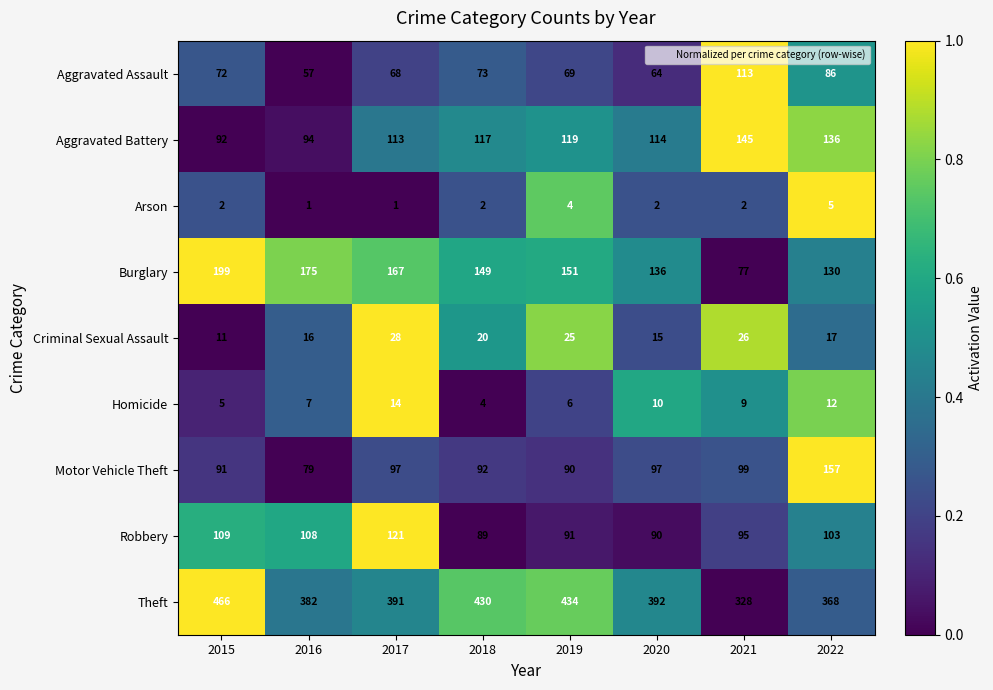

What is the approximate value of Criminal Sexual Assault at 2020?

15